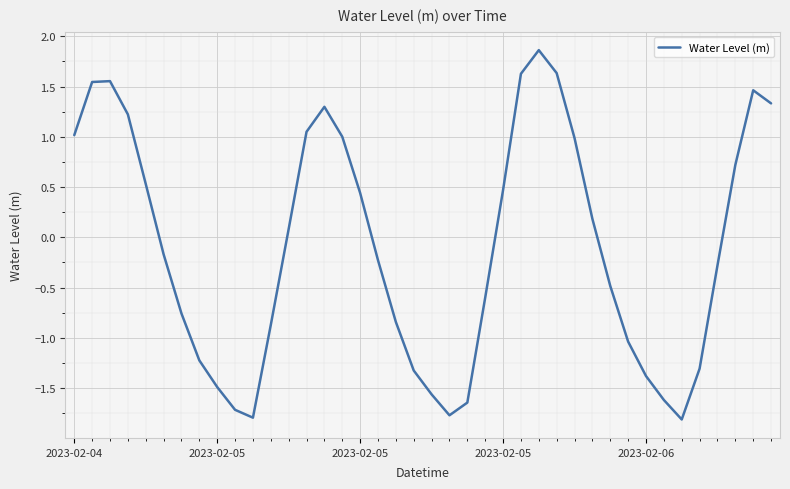

What is the smallest value displayed?

-1.8